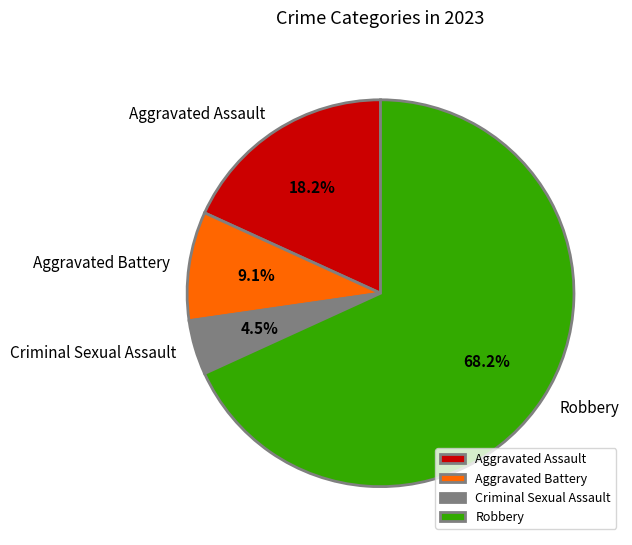

To the nearest percent, what is the average slice percentage?

25%